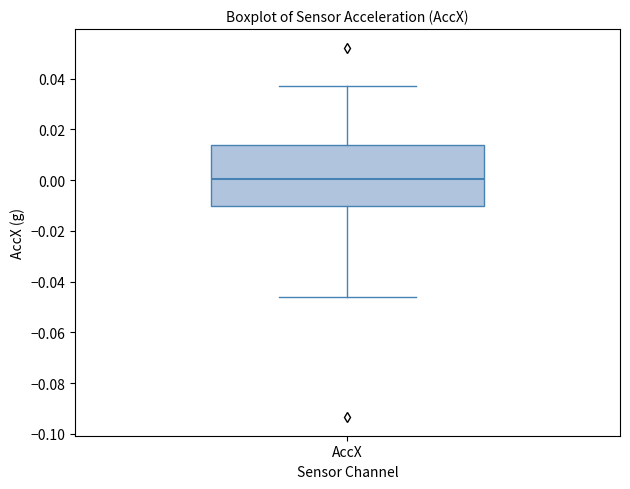

Read this box plot against the y-axis: the position of the median line, the range covered by the box, and the ends of both whiskers. The values are not printed on the chart, so give them approximately, as read against the axis.

median 0.000, box -0.010 to 0.014, whiskers -0.046 to 0.038